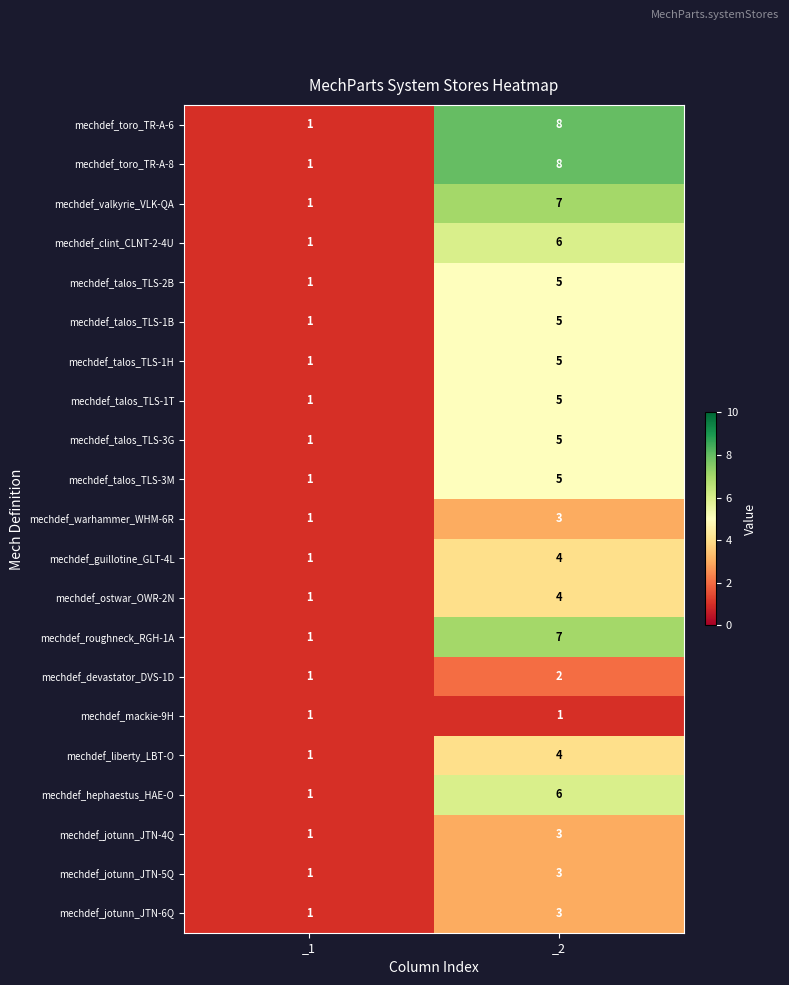

What is the spread (max minus min) of values at _2?

7